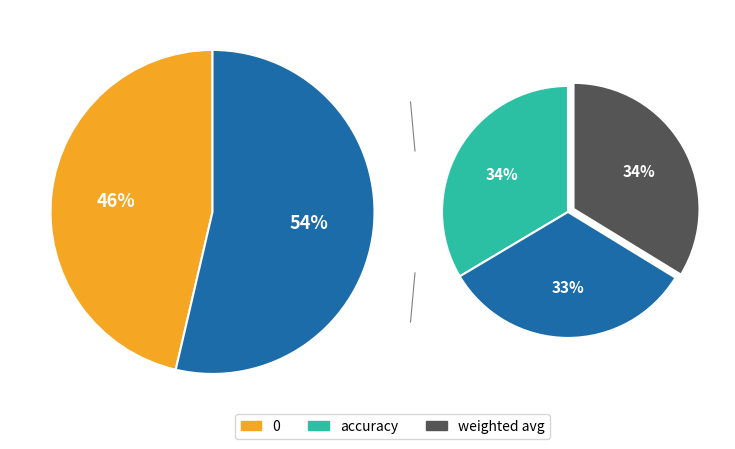

Count the number of slices in the pie.

5